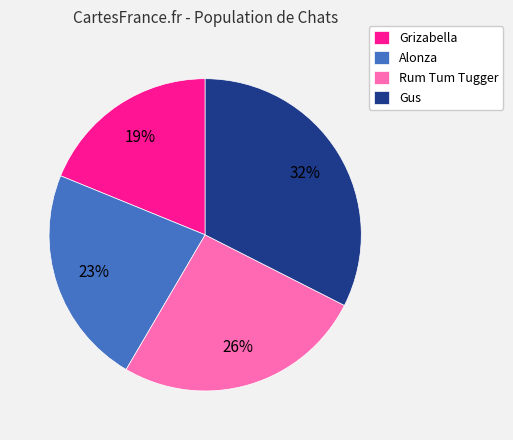

Count the number of slices in the pie.

4